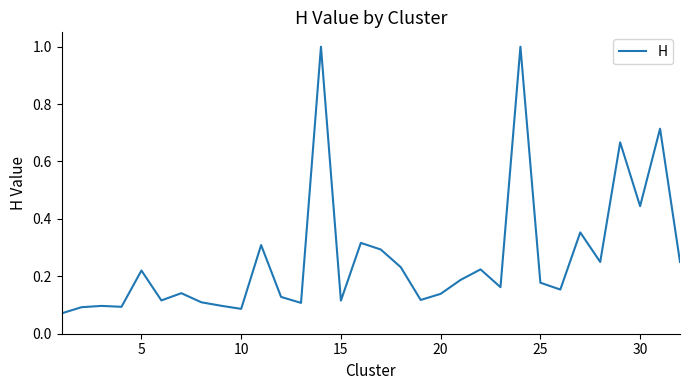

What is the maximum value shown in the chart?

1.0